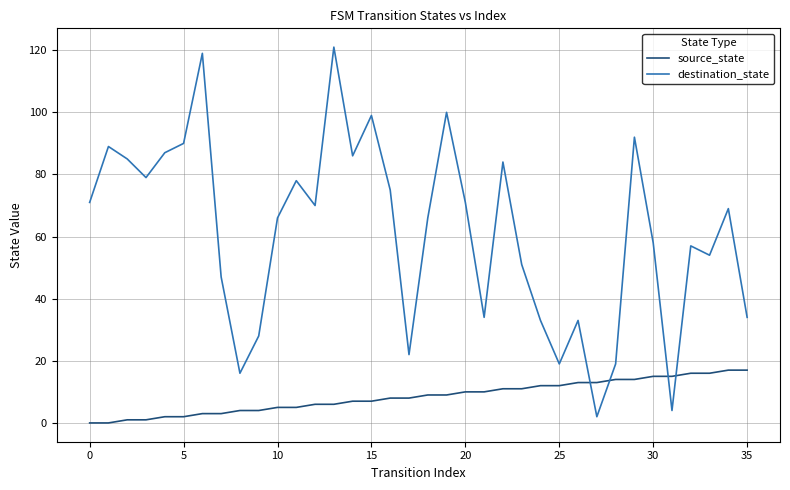

Which series has the largest total across all categories?

destination_state